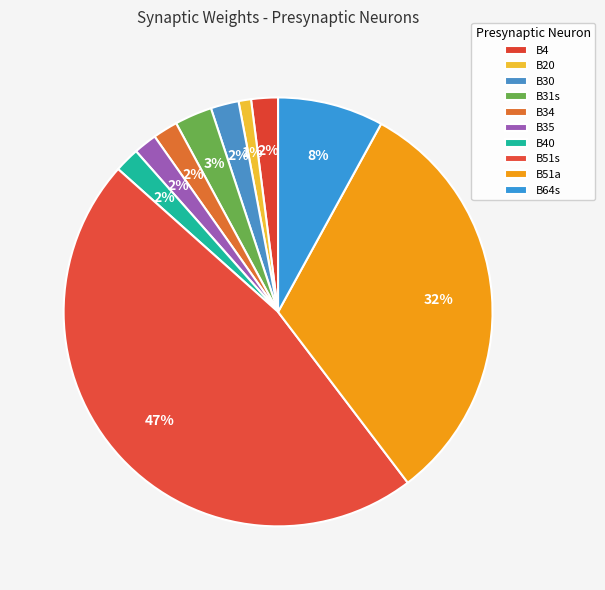

What is the smallest slice in the pie chart?

B20